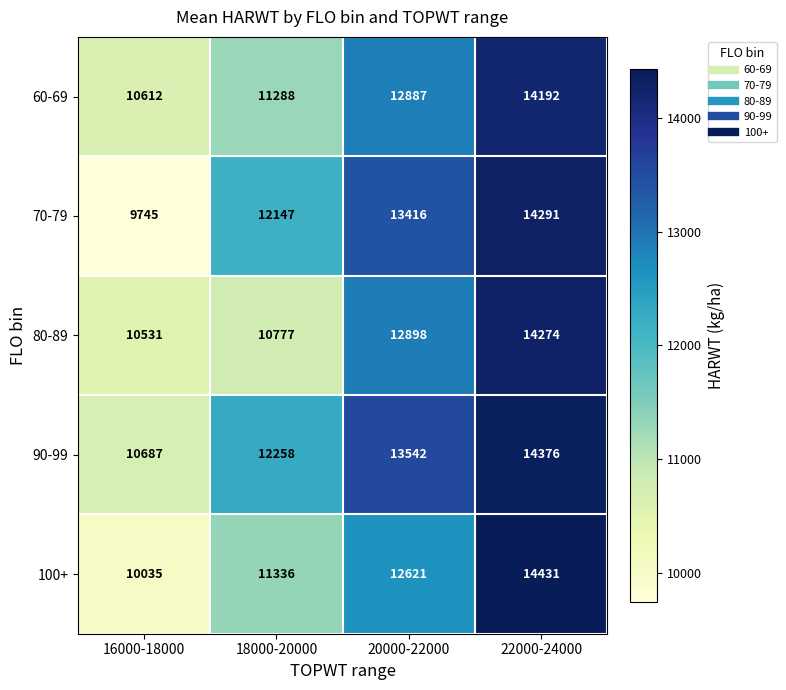

List the series in order of their peak value, lowest first.

60-69, 80-89, 70-79, 90-99, 100+